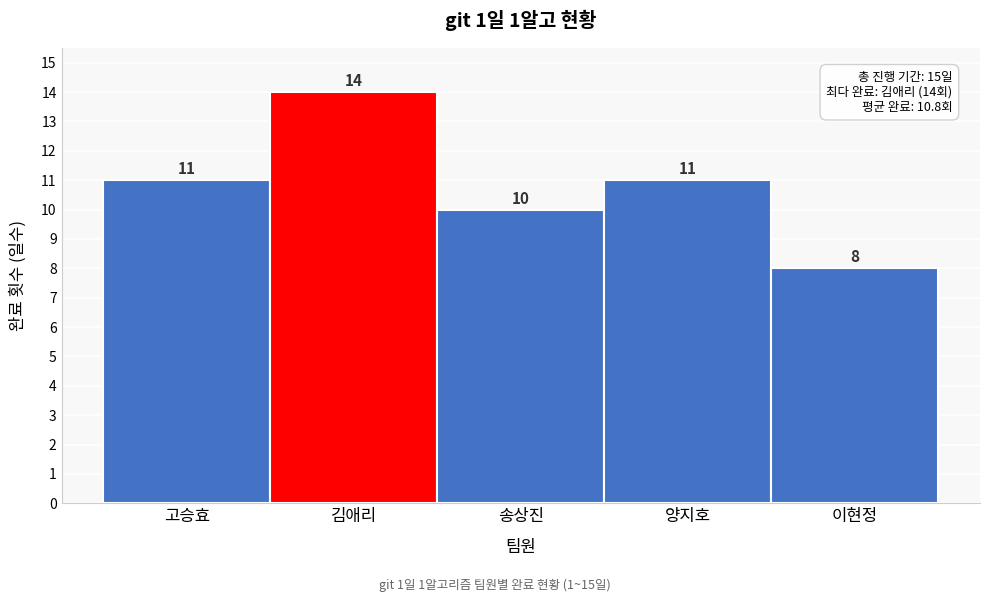

Reading left to right, extract all data points from this chart.

11	14	10	11	8